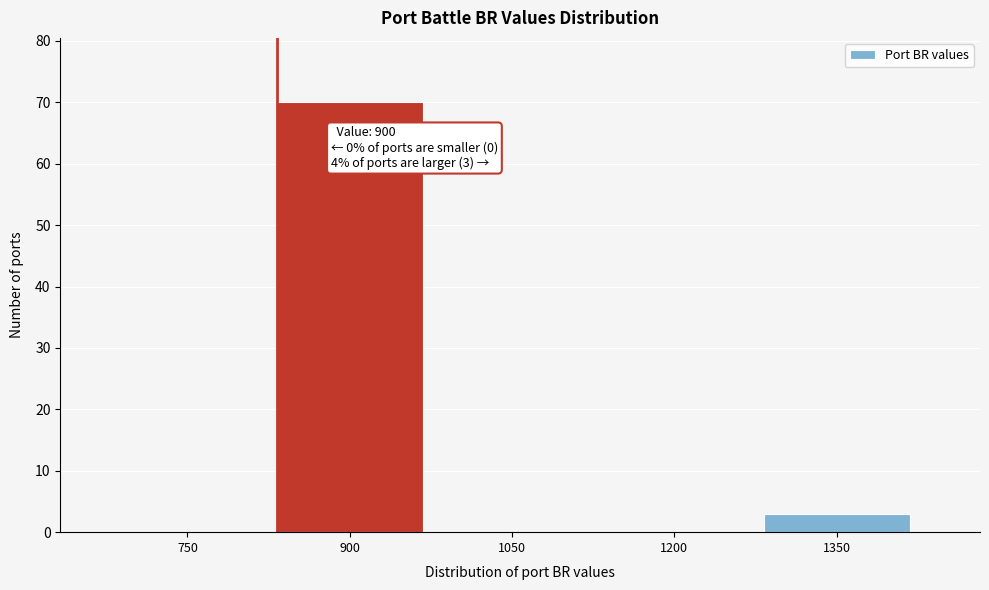

Reading left to right, transcribe all the data shown in this chart.

750=0	900=70	1050=0	1200=0	1350=3